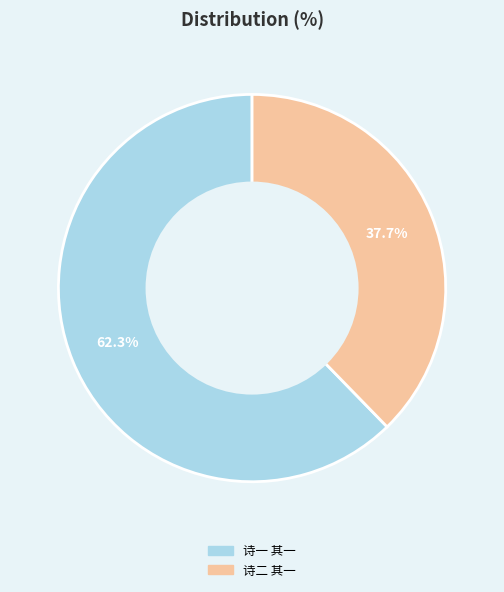

Does any single category account for the majority?

Yes